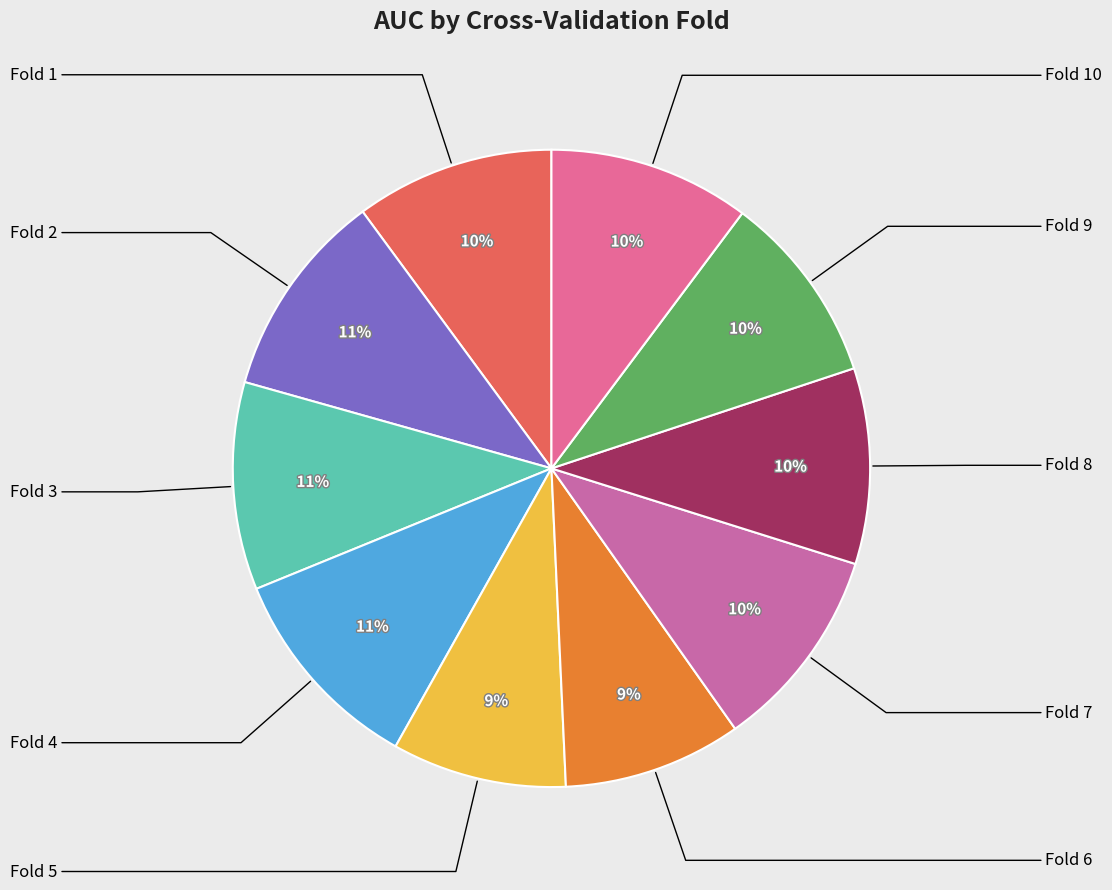

How many segments does this pie chart have?

10